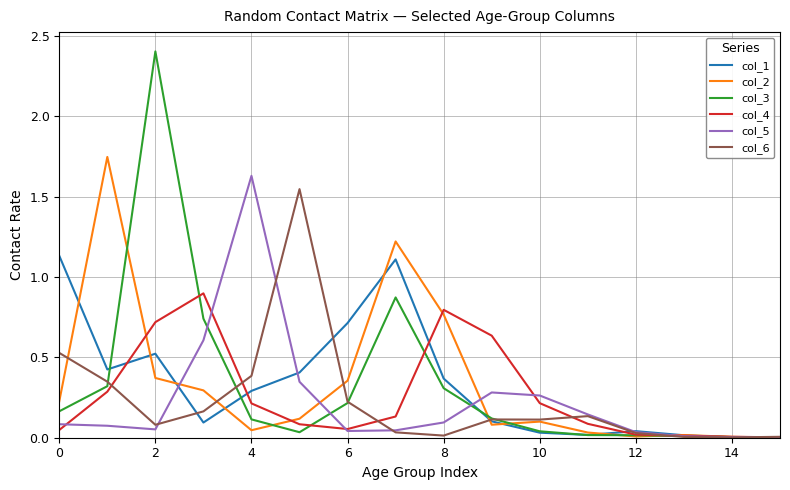

What is the maximum value shown in the chart?

2.4